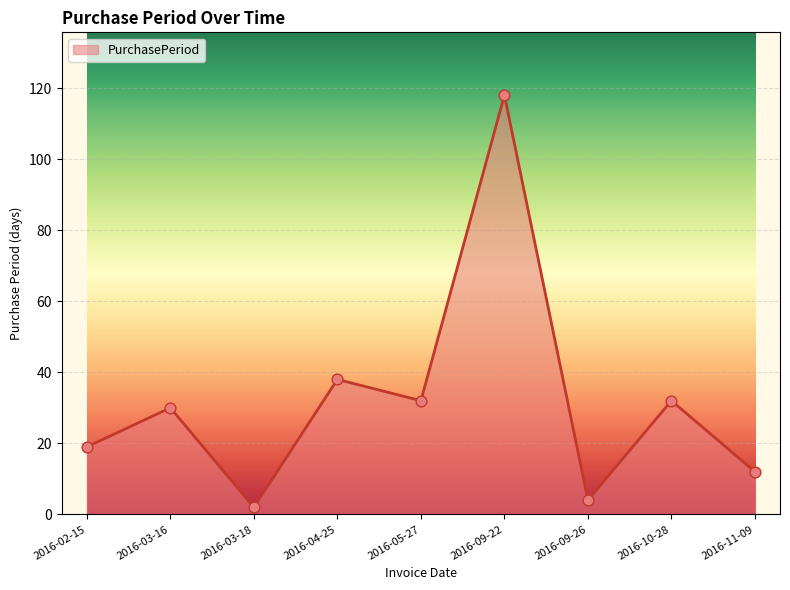

Approximately how many times larger is the value at 2016-05-27 compared to 2016-10-28?

1.0